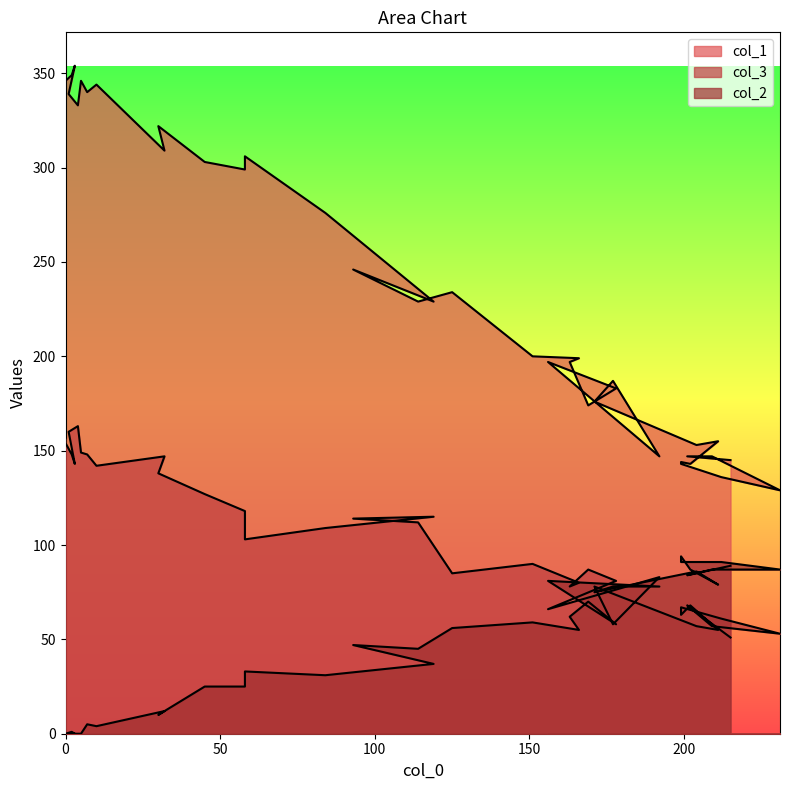

Does the chart display data point markers on the line(s)?

No